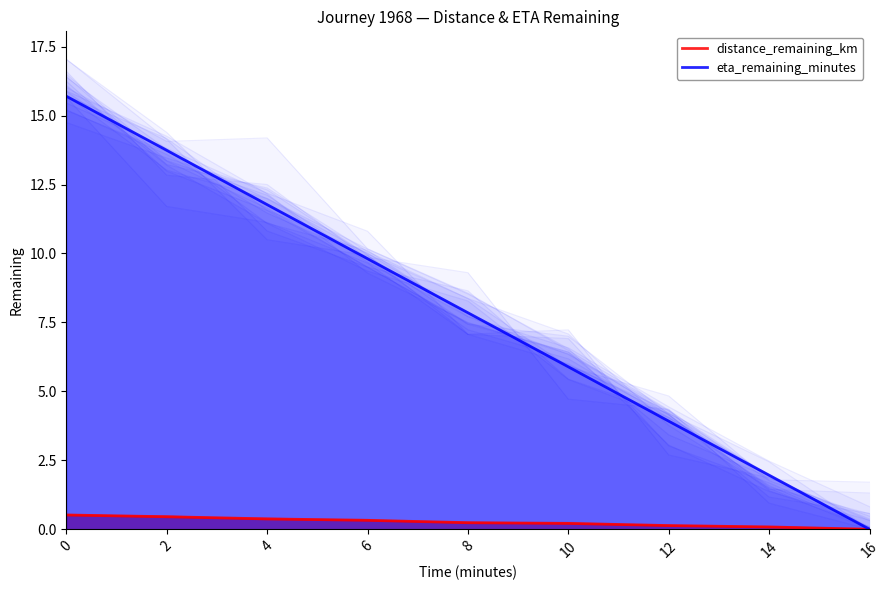

True or false: eta_remaining_minutes has a value of 2.9 at 6.

False